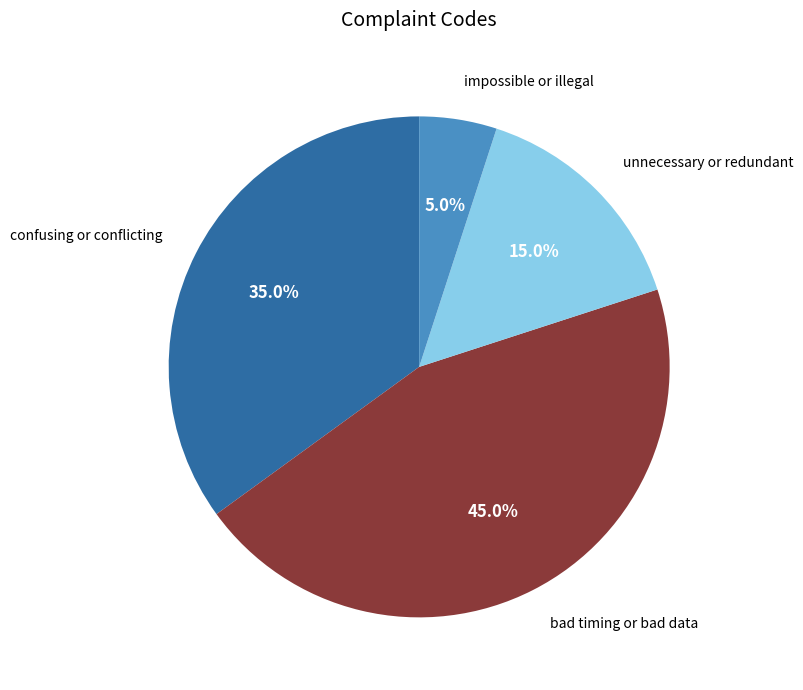

Rank the categories by value from lowest to highest.

impossible or illegal, unnecessary or redundant, confusing or conflicting, bad timing or bad data